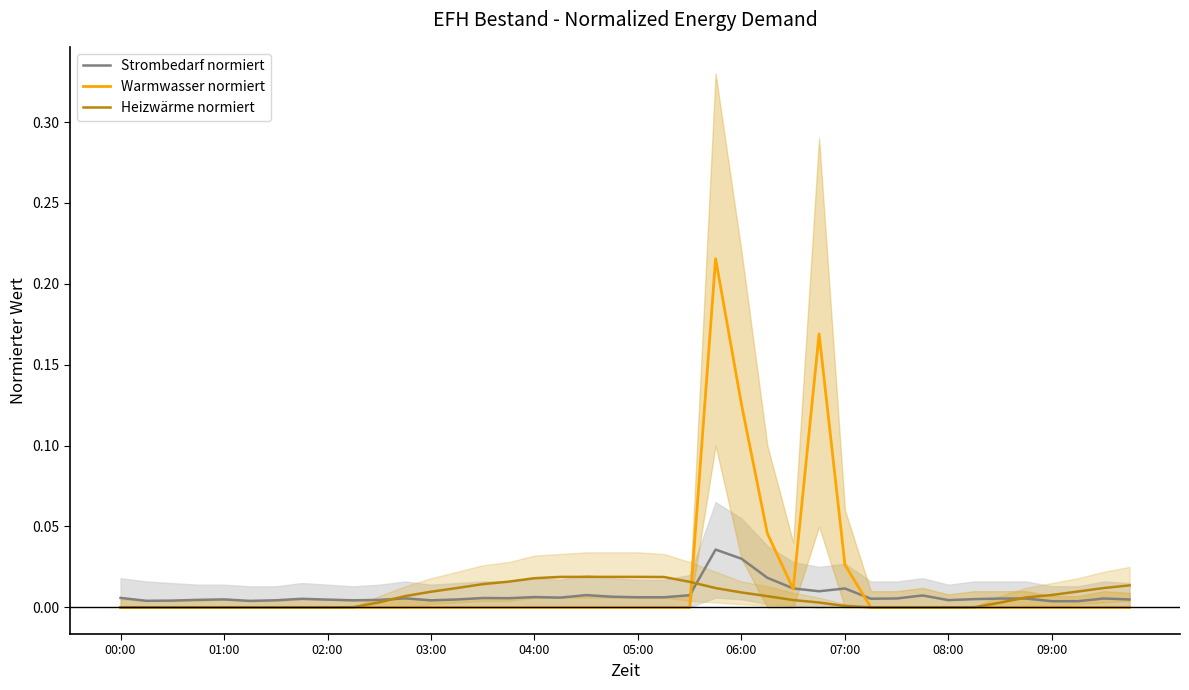

Does the chart display data point markers on the line(s)?

No